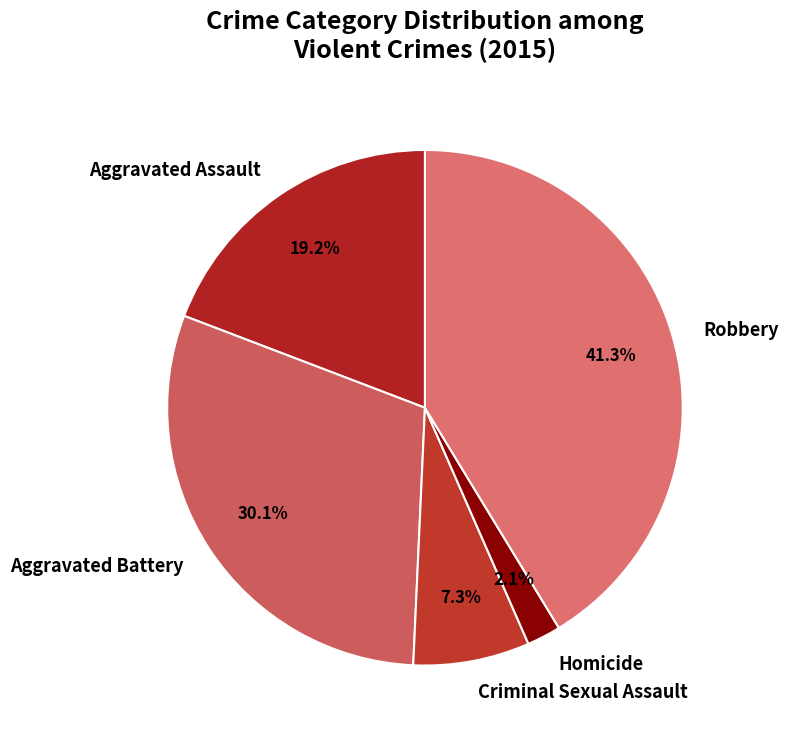

What is the smallest slice in the pie chart?

Homicide